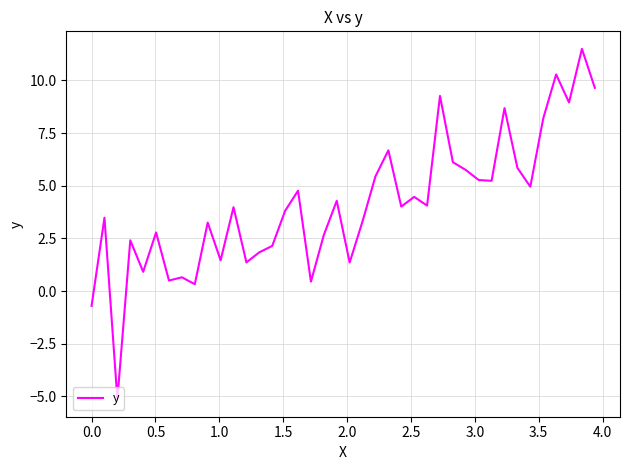

What is the minimum value shown in the chart?

-5.1